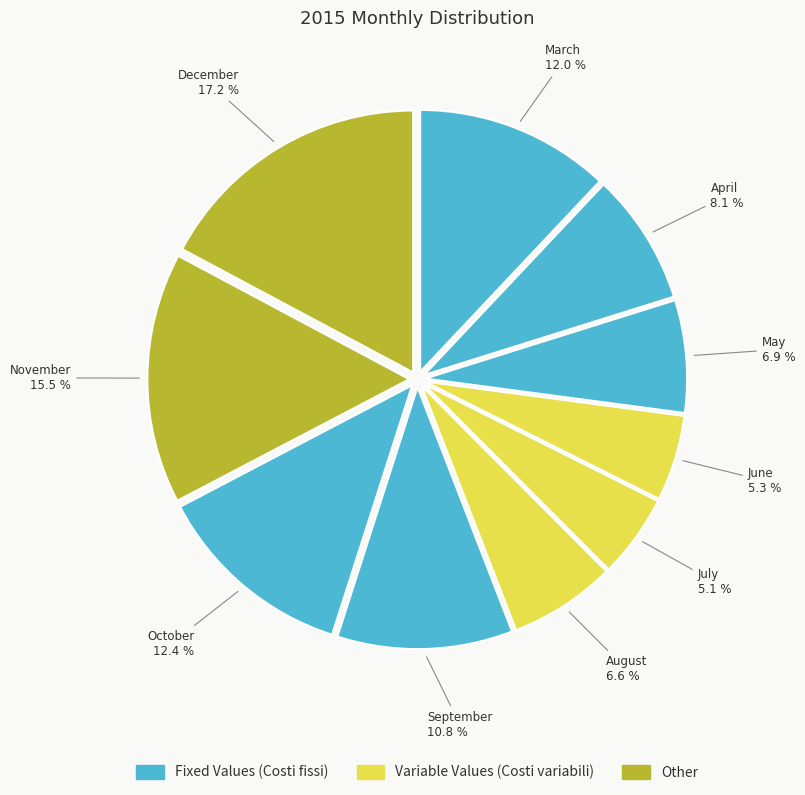

Between March and November, which is larger?

November